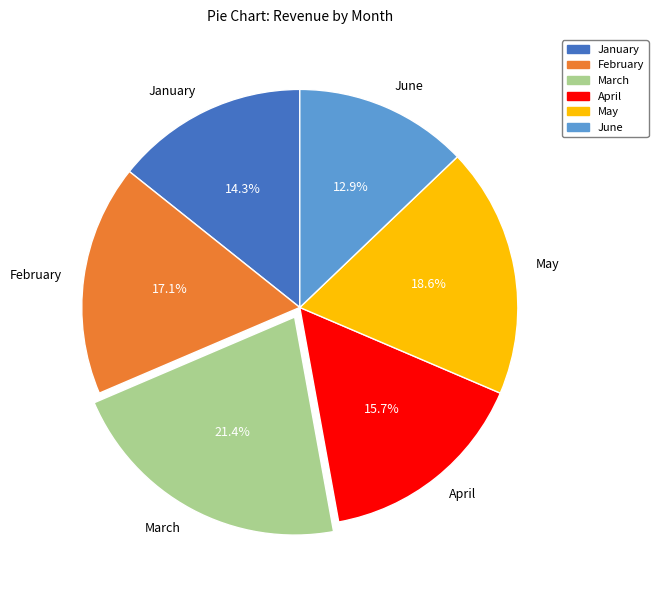

Rank the categories by value from highest to lowest.

March, May, February, April, January, June